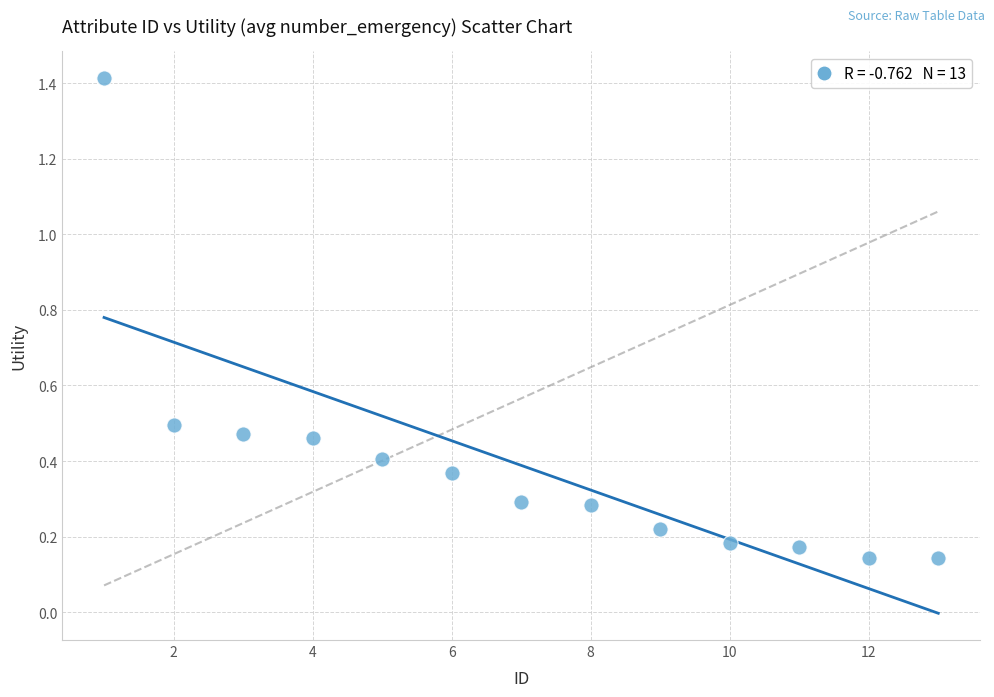

What is the range of X values (max minus min)?

12.0